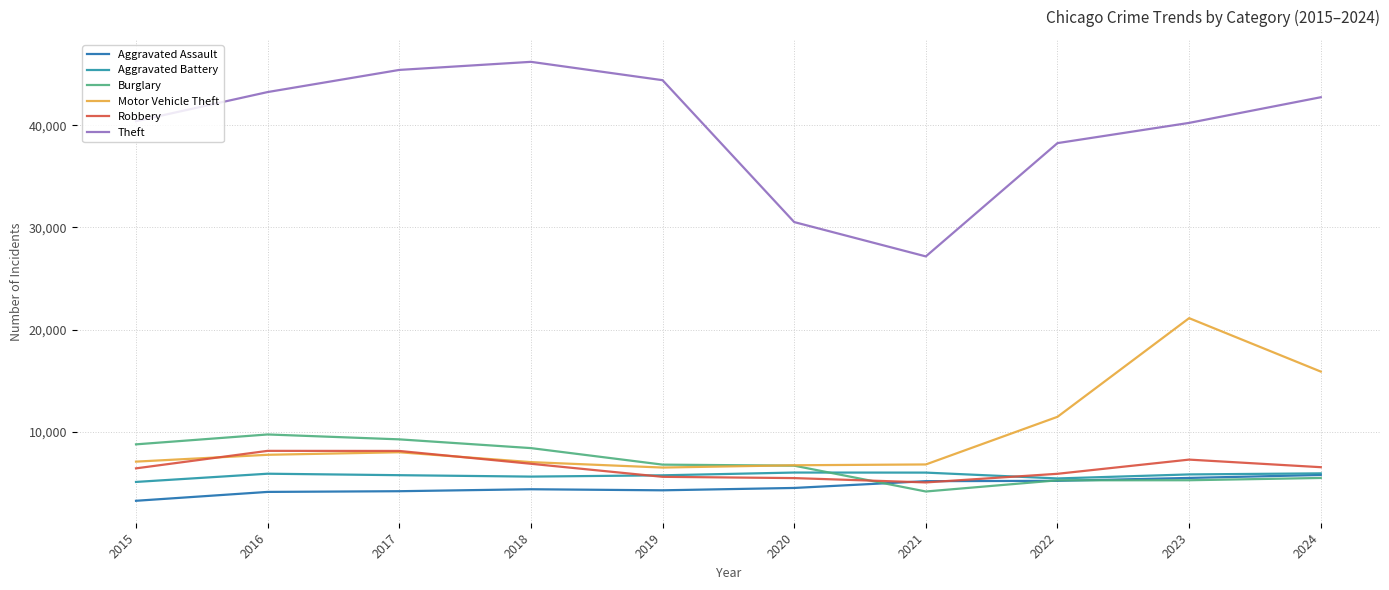

Which series ends up on top after the final intersection of Burglary and Robbery?

Robbery